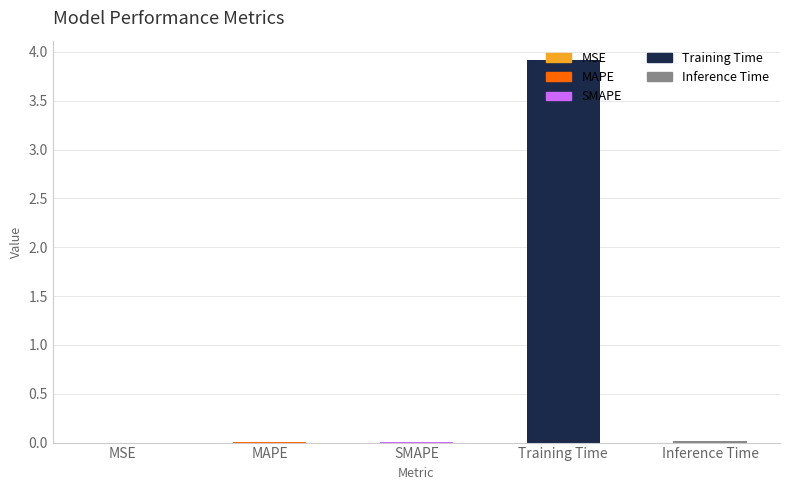

What is the maximum value shown in the chart?

3.9